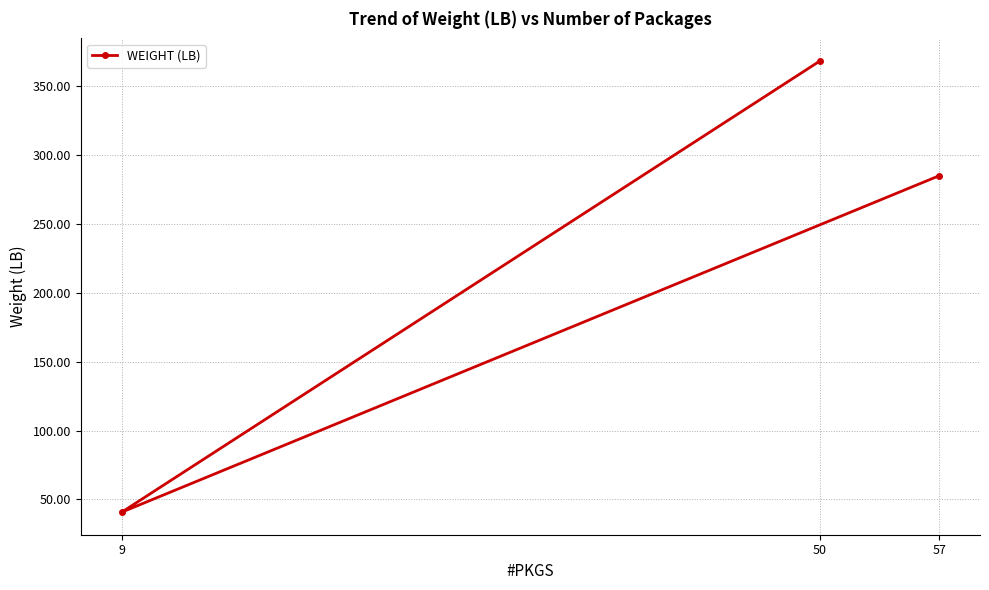

What is the maximum value shown in the chart?

367.9